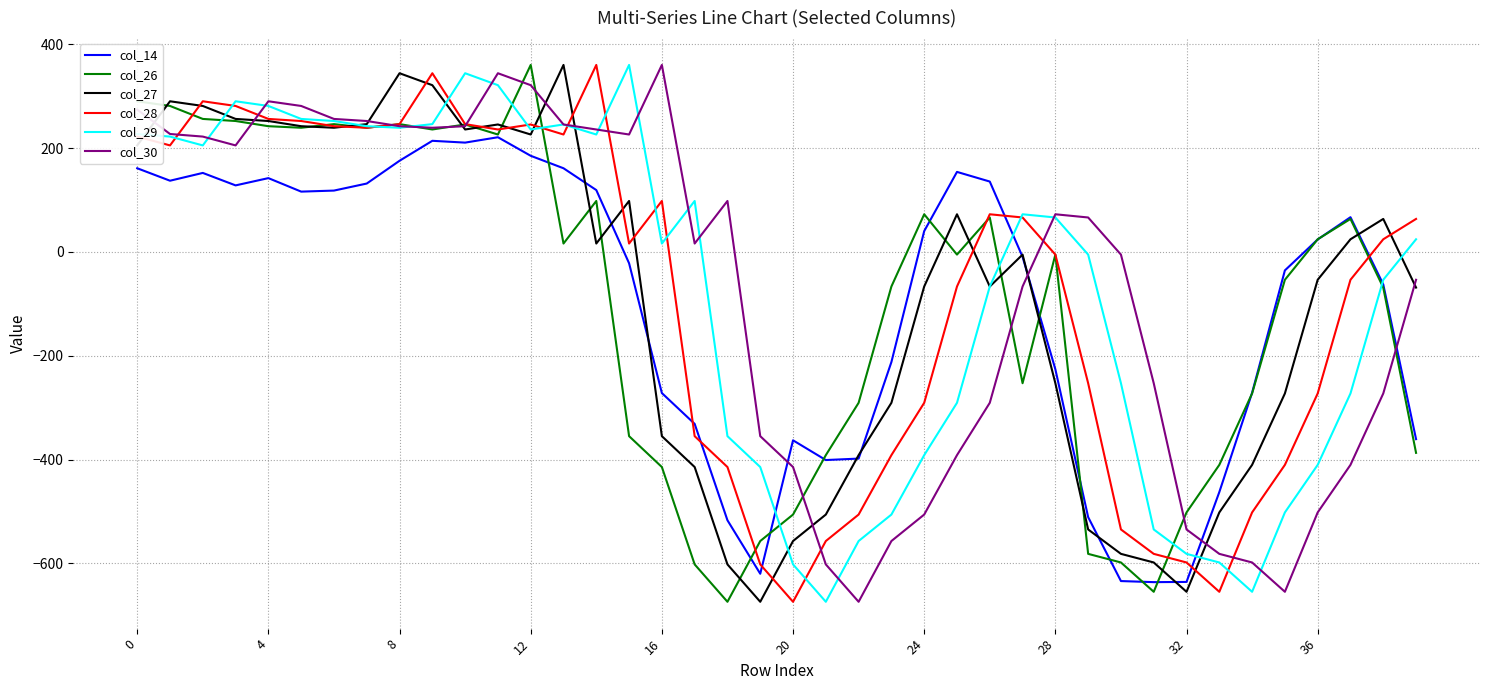

What is the maximum value for col_26?

360.0